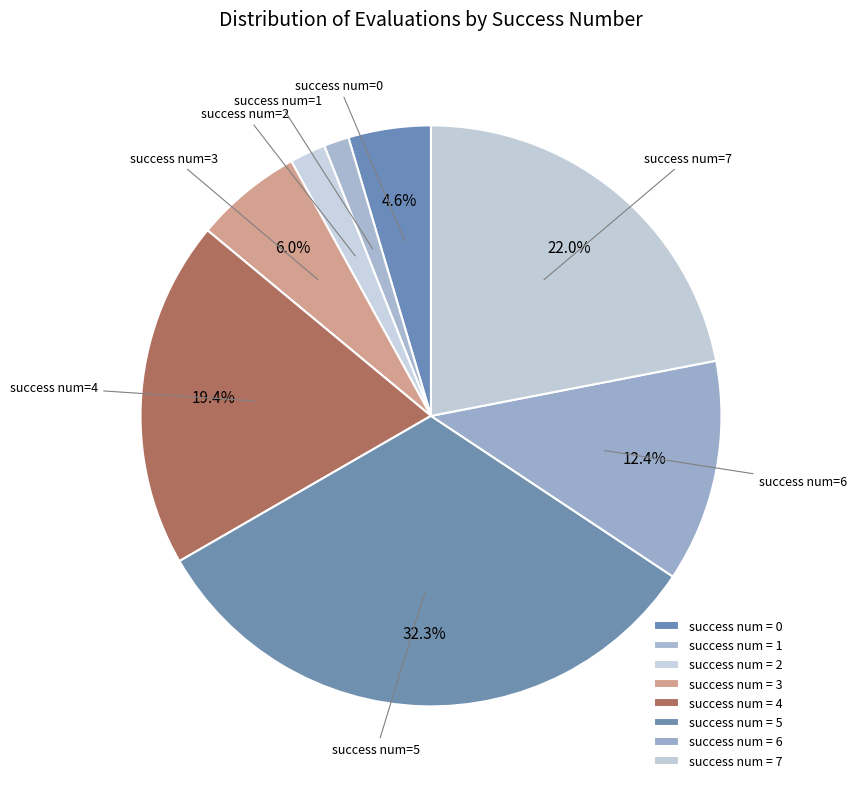

How many segments does this pie chart have?

8